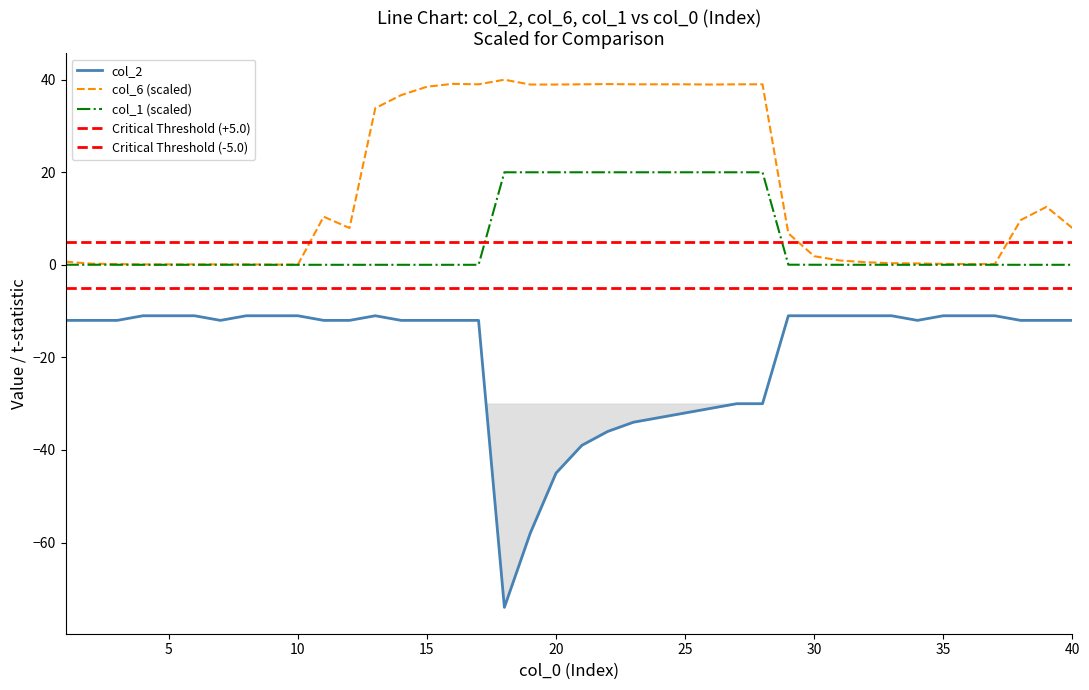

Between 36 and 30, which is larger?

36